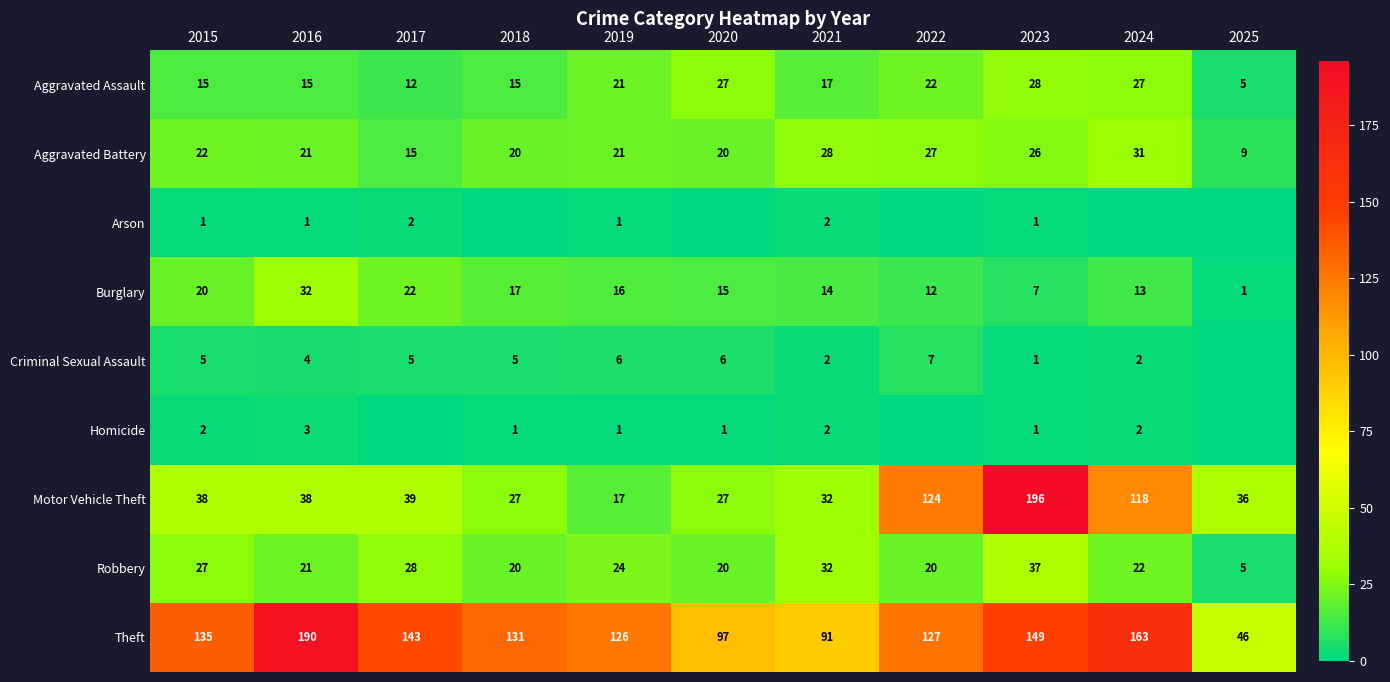

Count the number of data series in this chart.

9